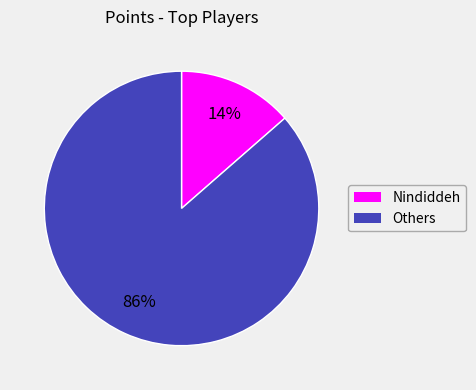

To the nearest percent, what is the average slice percentage?

50%